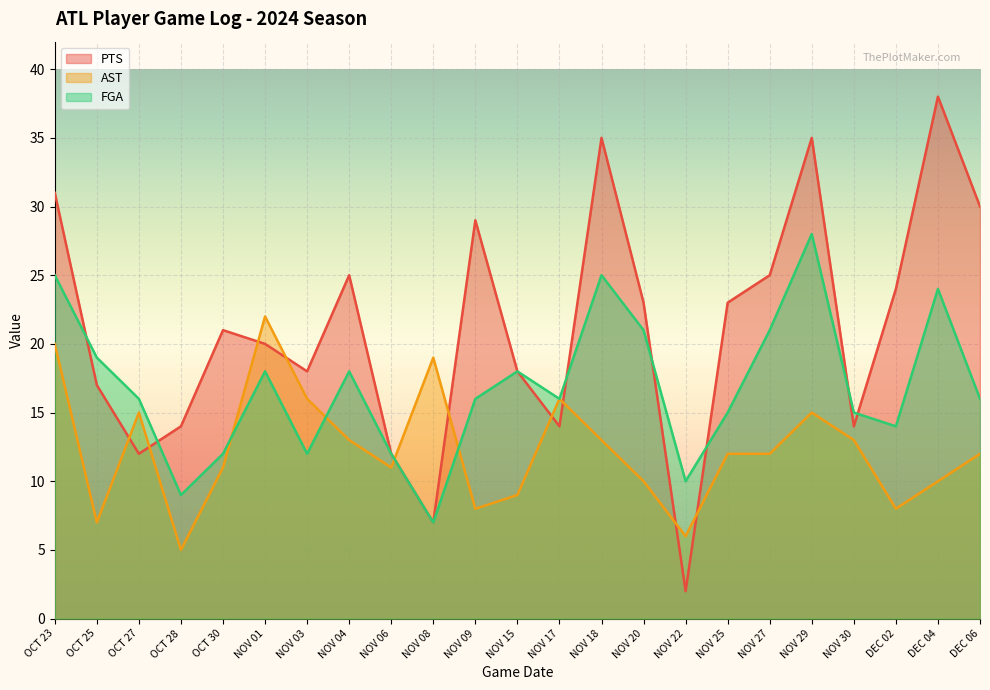

Which series has the widest spread of values?

PTS